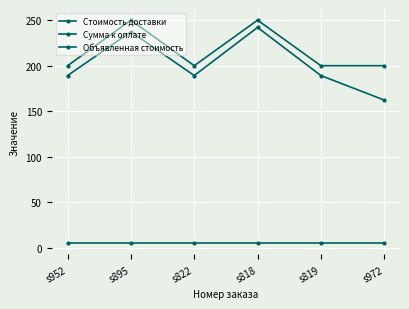

True or false: Объявленная стоимость has more than 2 points higher than both neighbors.

False